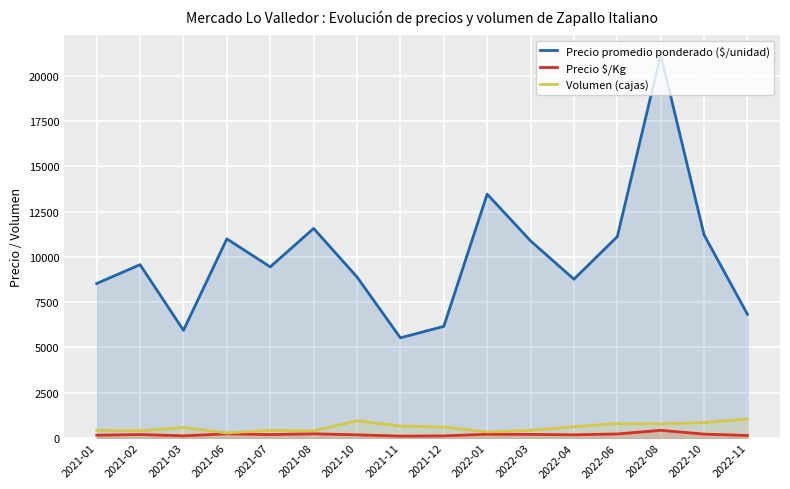

Is the value of Precio promedio ponderado ($/unidad) at 2022-04 greater than the value of Precio $/Kg at 2021-08?

Yes